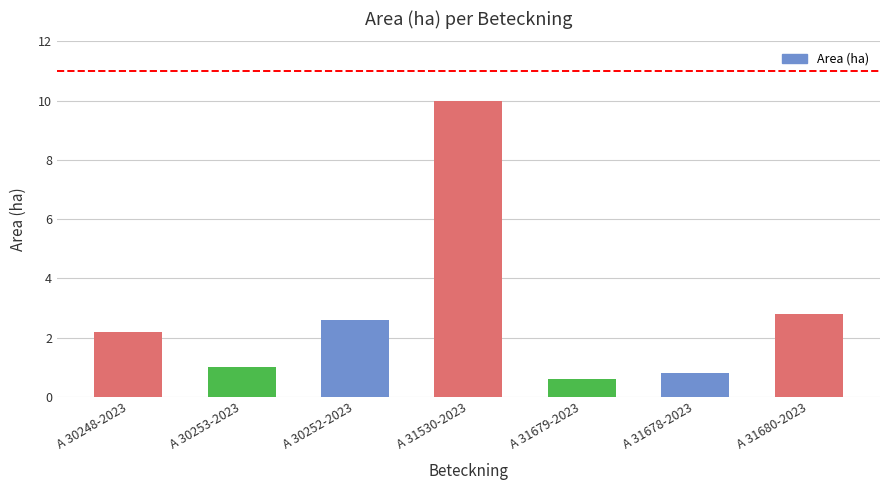

Between A 31530-2023 and A 30253-2023, which is larger?

A 31530-2023